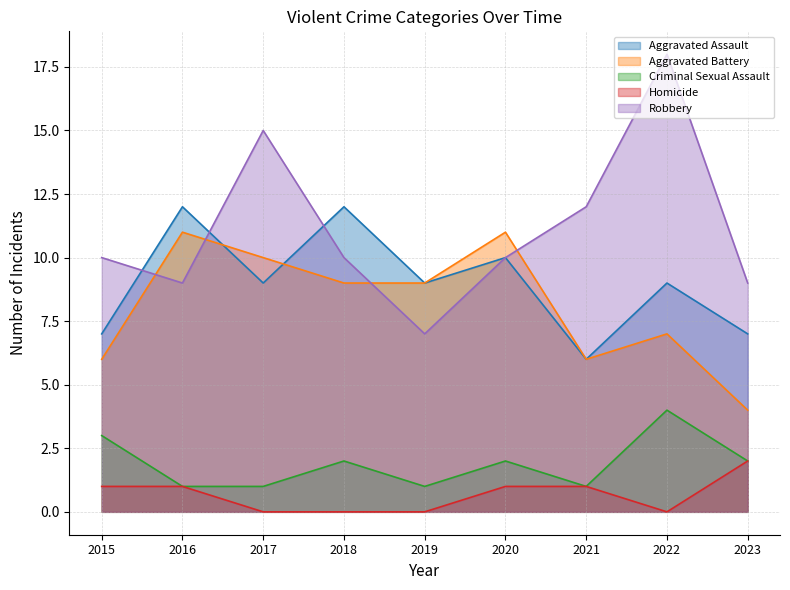

Which series has the largest total across all categories?

Robbery